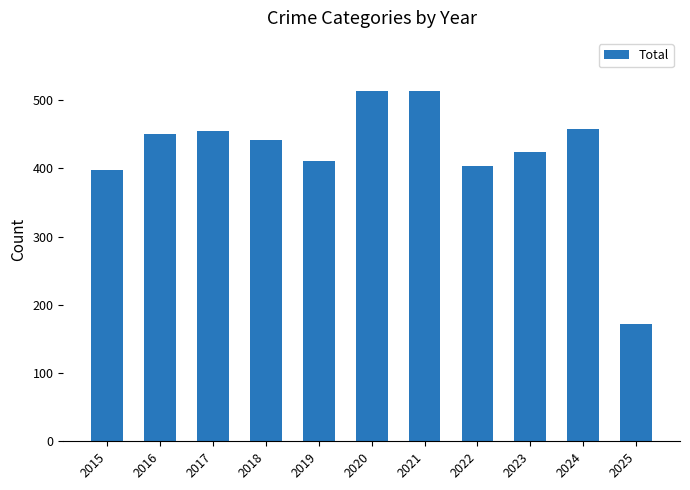

Which category has the lowest value across all series?

2025